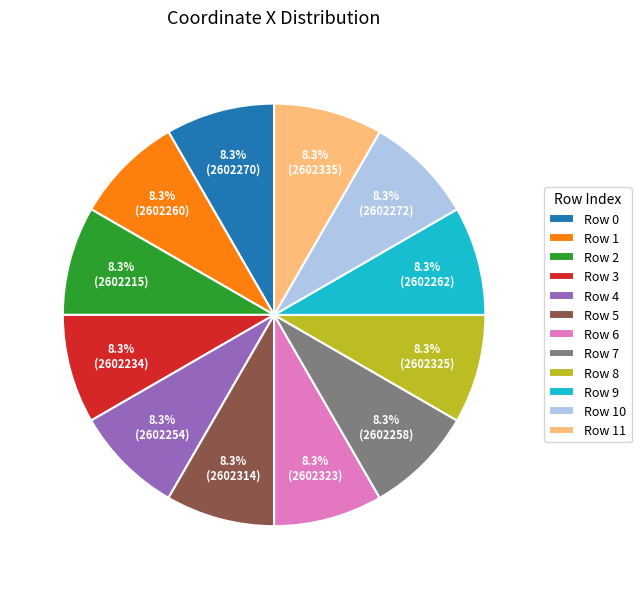

What is the total percentage of Row 8 and Row 2?

16.7%